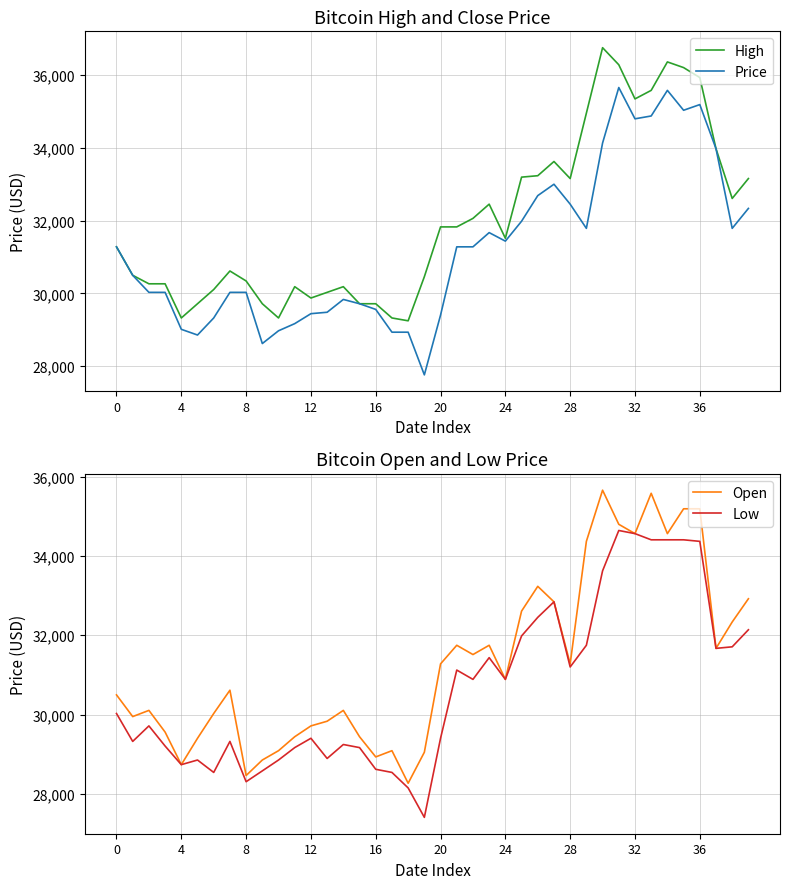

The value of High at 20 is 12238. True or false?

False